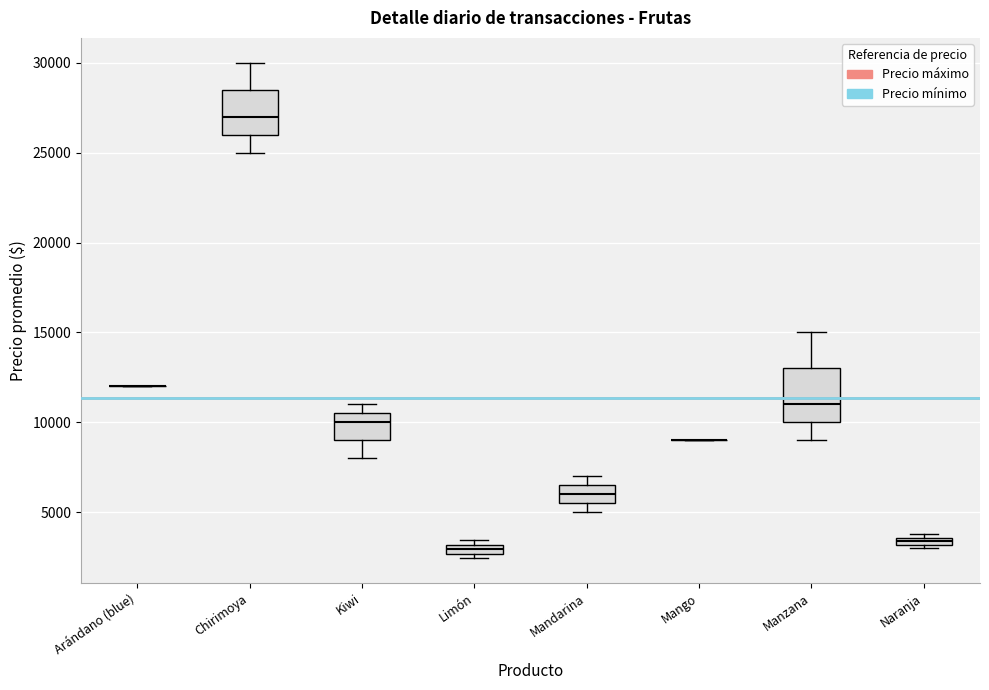

Which box is the tallest, from its lower edge to its upper edge?

Manzana